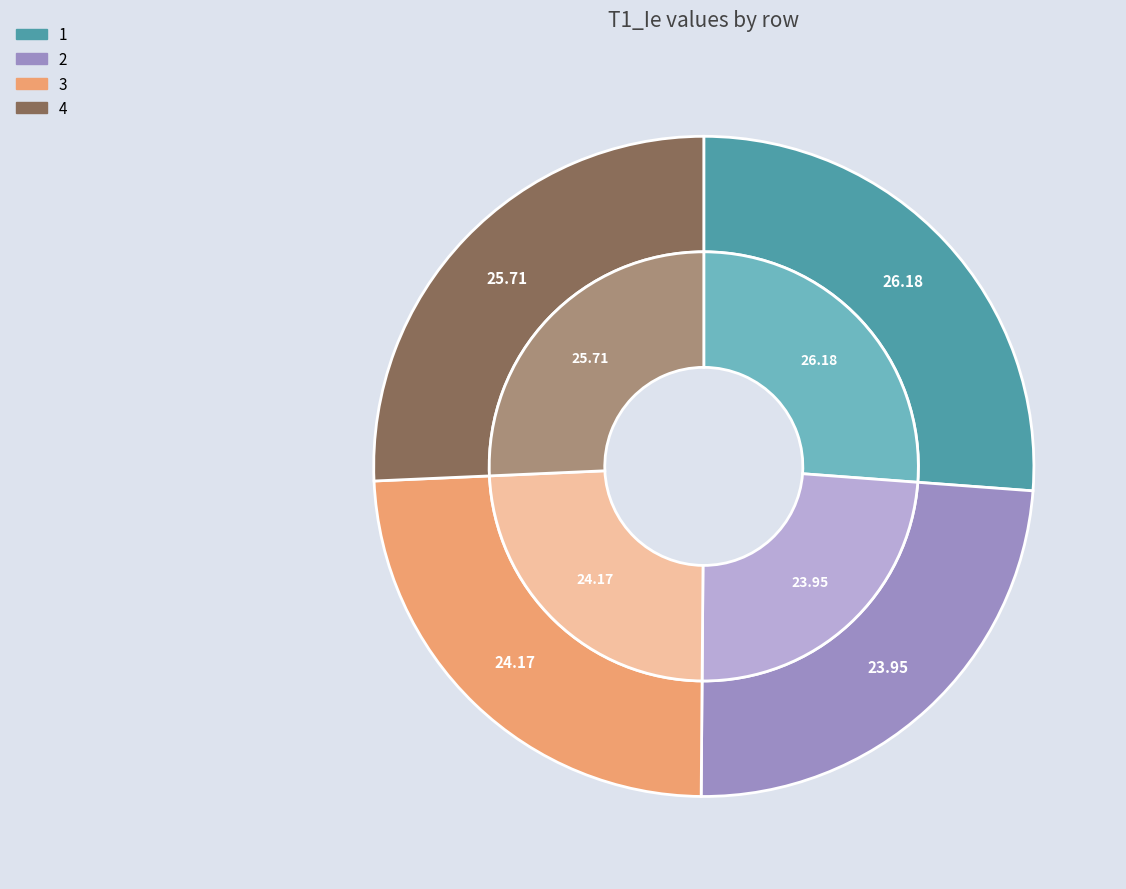

To the nearest percent, what is the combined percentage of 4 and 2?

50%